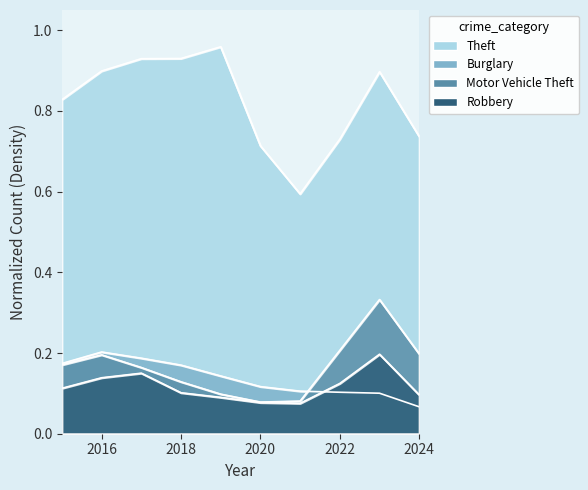

How many interior local valleys does the Motor Vehicle Theft series have?

1